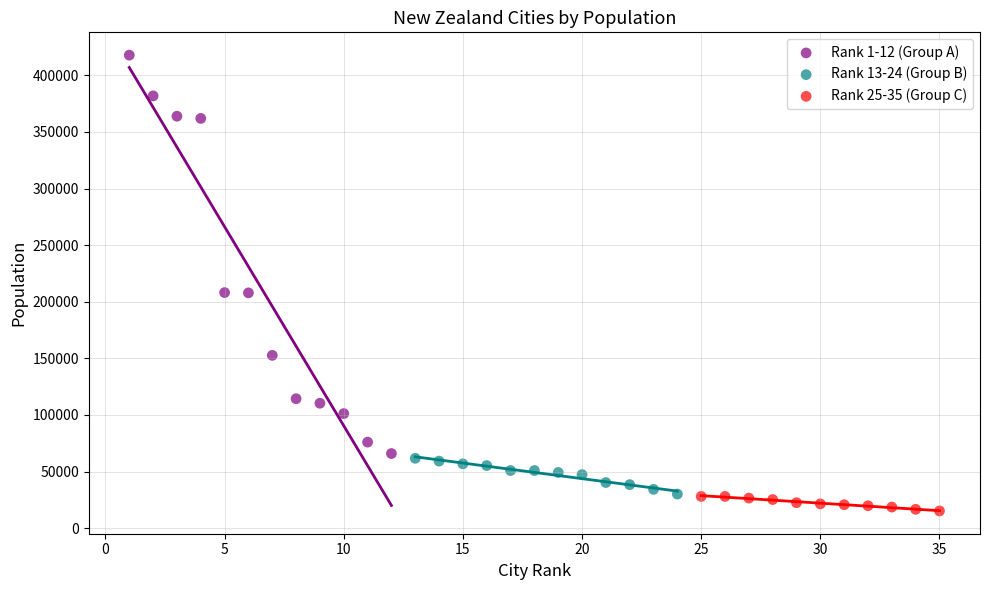

Which series has the widest spread of Y values?

Rank 1-12 (Group A)